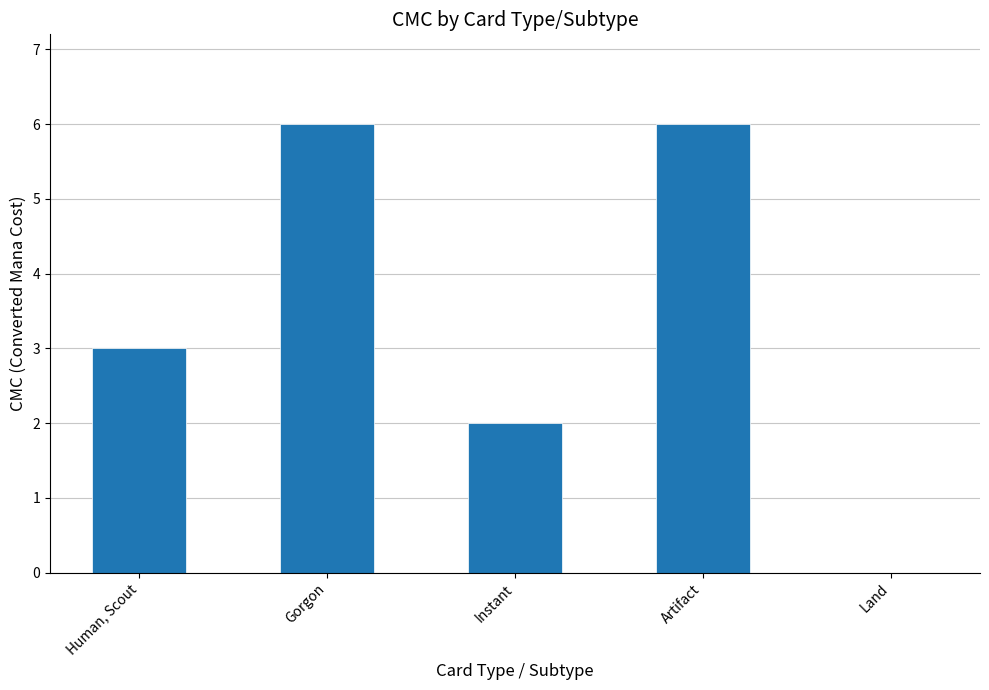

Is it true that the value at Artifact is 2?

False